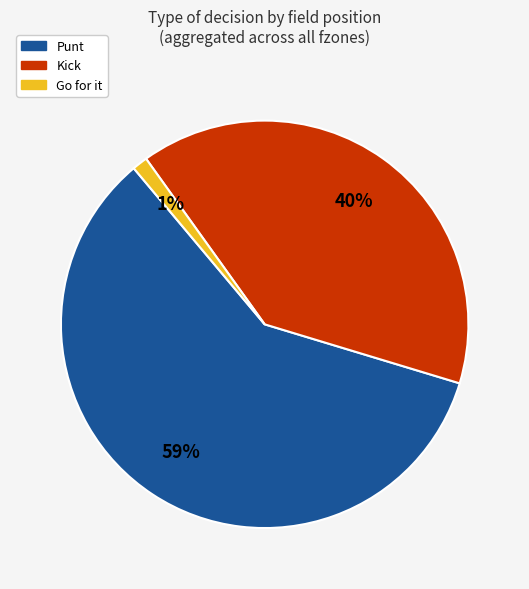

Does any single category account for the majority?

Yes